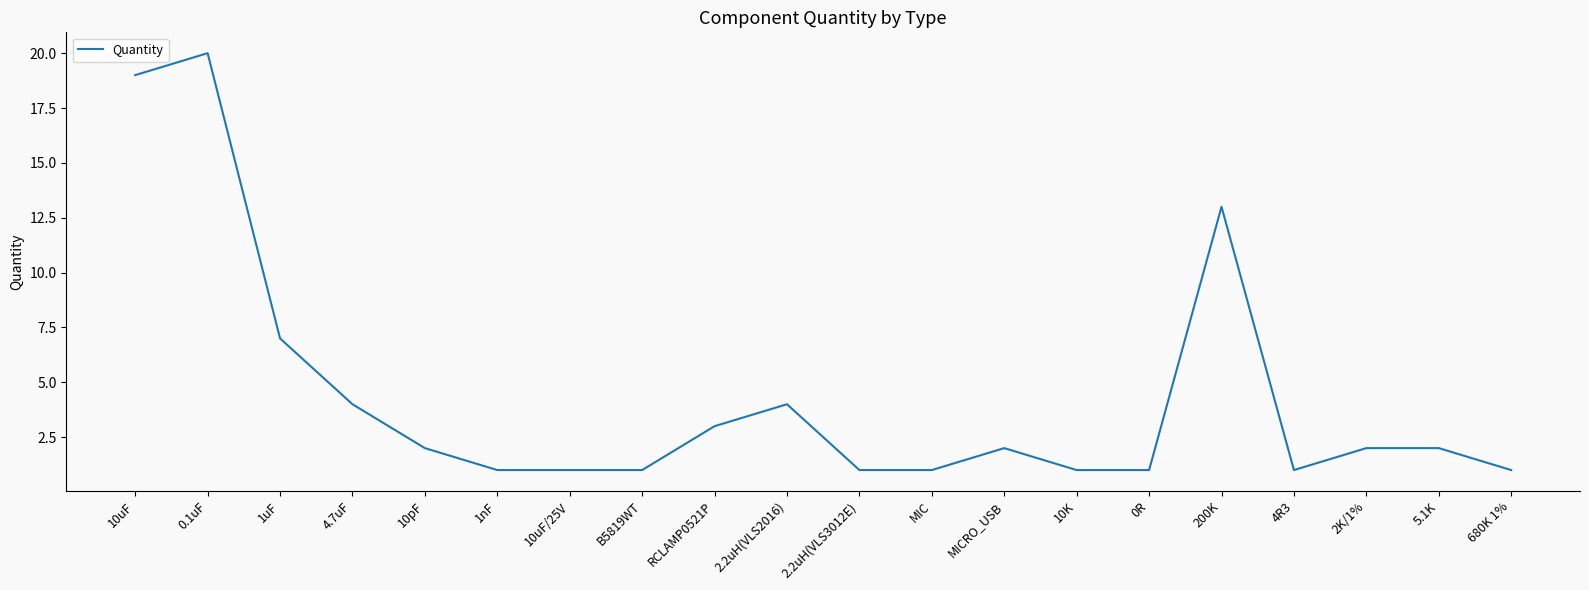

Reading right to left, transcribe all the data shown in this chart.

1	2	2	1	13	1	1	2	1	1	4	3	1	1	1	2	4	7	20	19